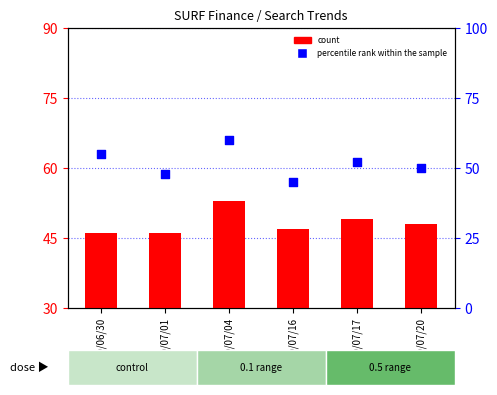

Which series has the largest total across all categories?

percentile rank within the sample